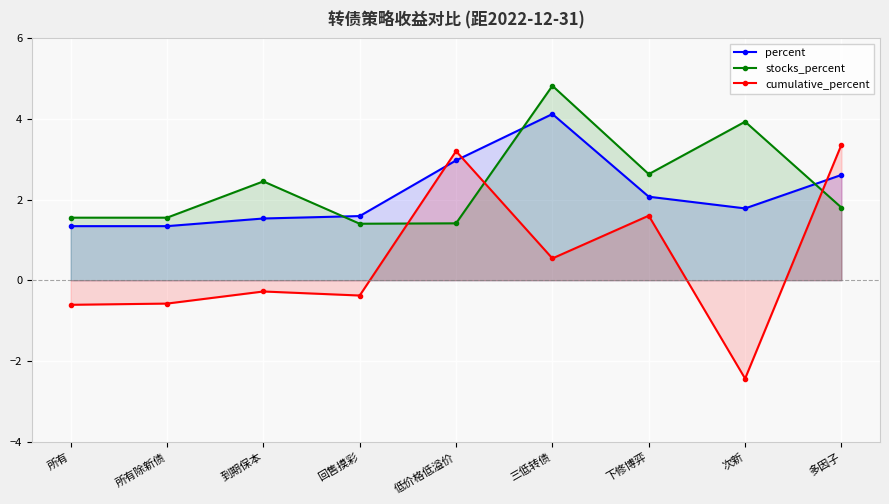

True or false: percent has a value of 1.3 at 所有.

True